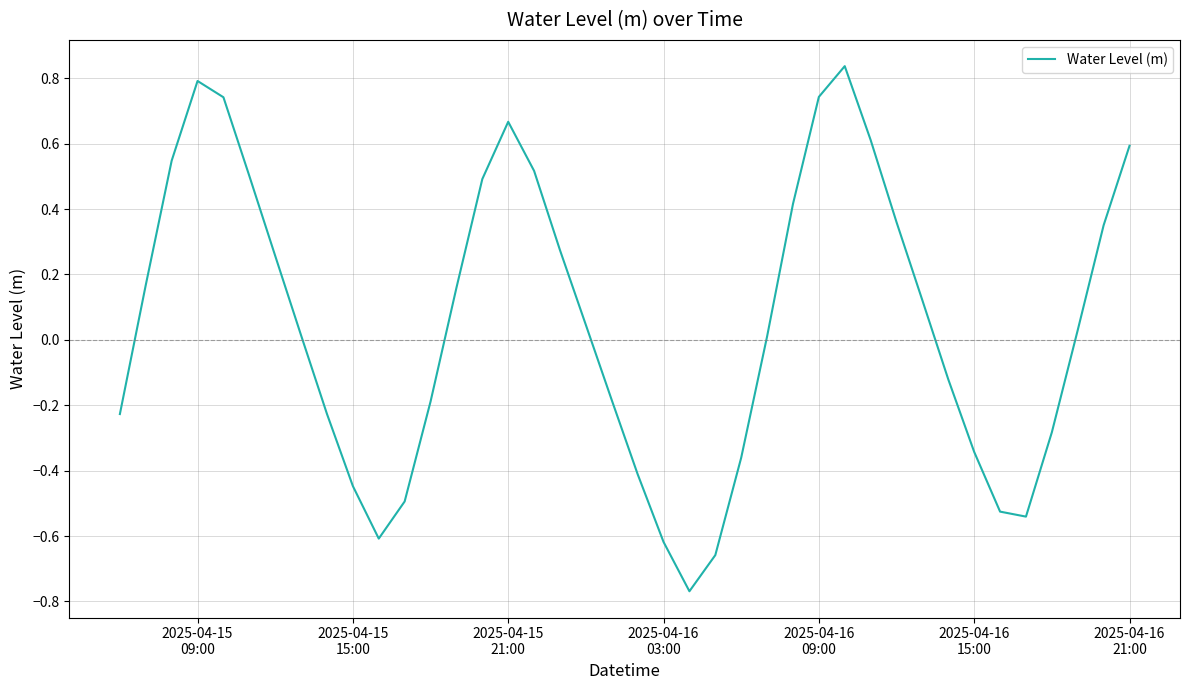

Reading left to right, list all the values displayed in this chart.

-0.2	0.2	0.5	0.8	0.7	0.5	0.3	0.0	-0.2	-0.4	-0.6	-0.5	-0.2	0.2	0.5	0.7	0.5	0.3	0.0	-0.2	-0.4	-0.6	-0.8	-0.7	-0.4	0.0	0.4	0.7	0.8	0.6	0.4	0.1	-0.1	-0.3	-0.5	-0.5	-0.3	0.0	0.4	0.6